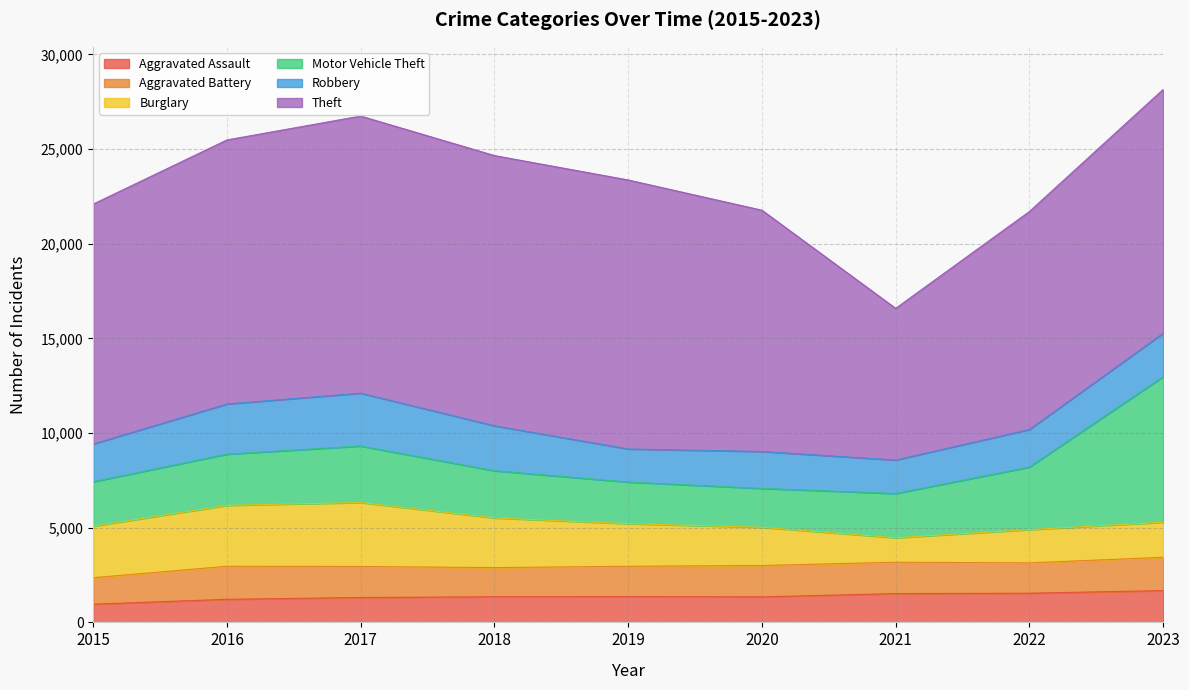

What is the difference between the maximum and second lowest values in the Motor Vehicle Theft series?

5486